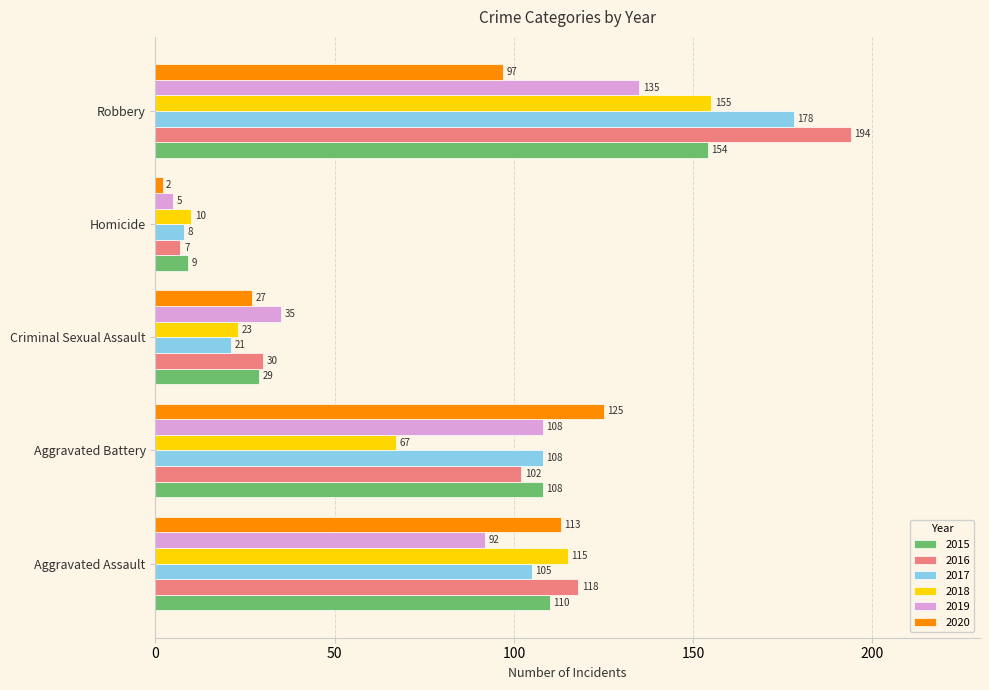

How many series are shown in this chart?

6